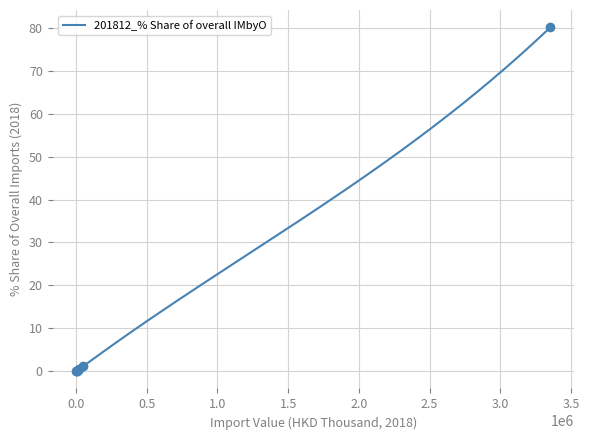

Does the chart have visible grid lines?

Yes